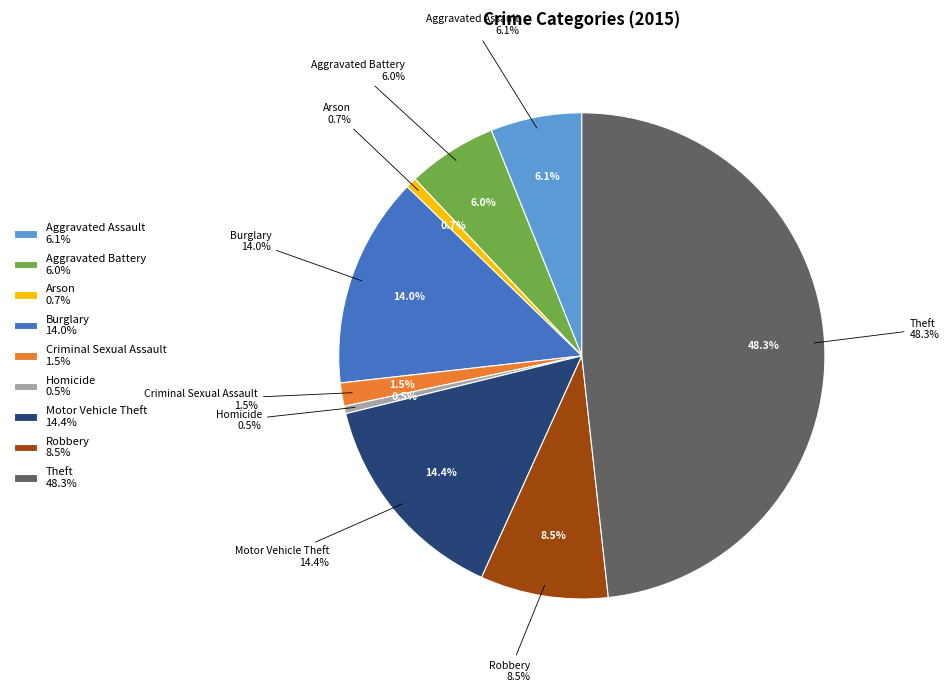

How much of the chart is everything except Homicide?

99.5%